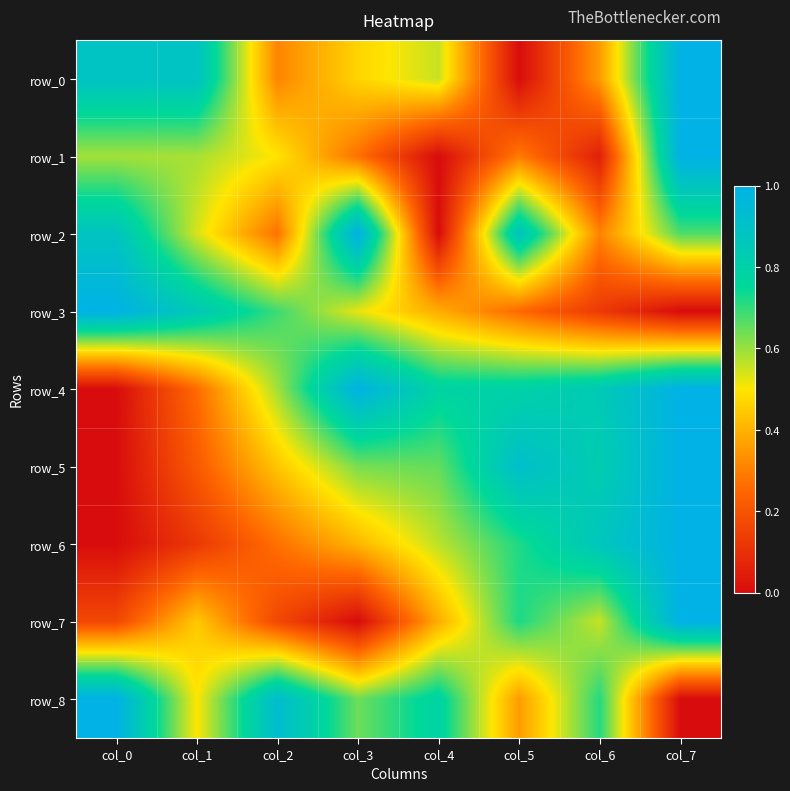

Rank the categories by row_8 value from highest to lowest.

col_0, col_2, col_4, col_6, col_3, col_1, col_5, col_7